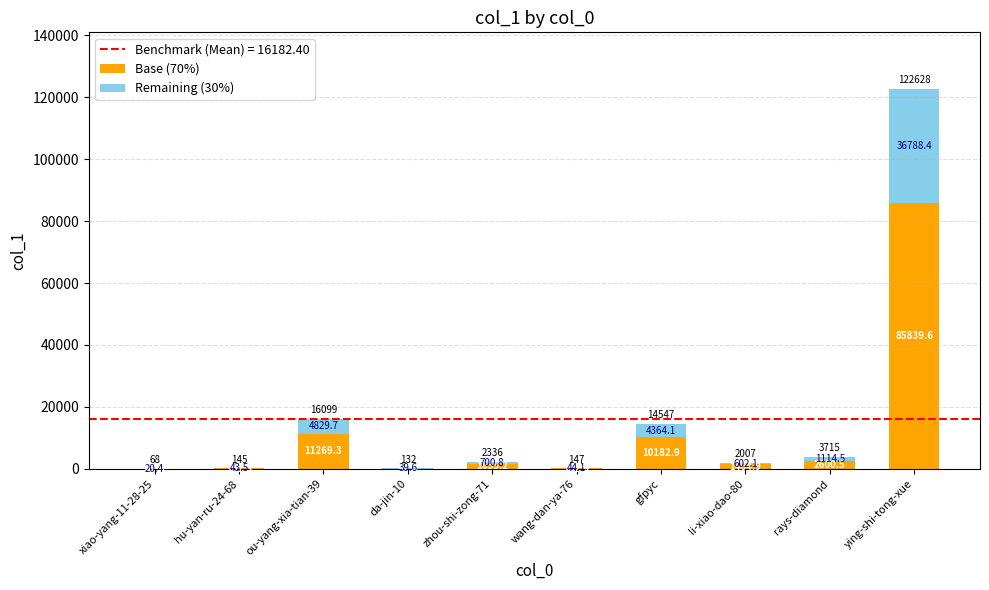

What is the sum of all Base (70%) values?

113276.8